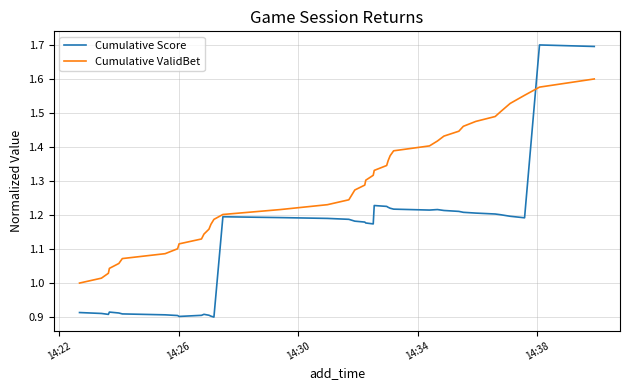

Which series has the widest spread of values?

Cumulative Score